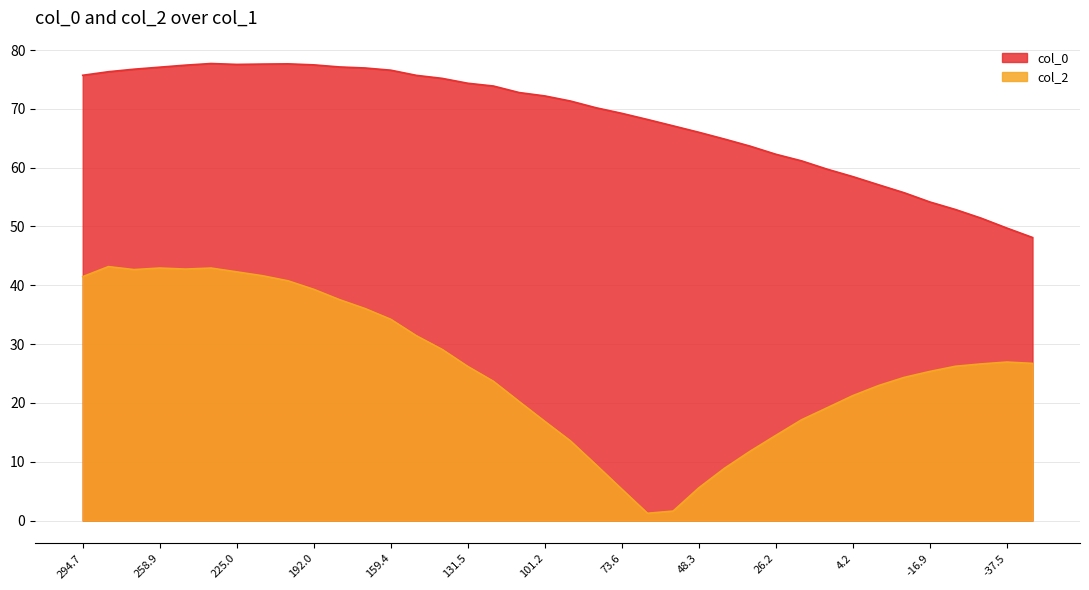

What is the minimum value for col_0?

48.1